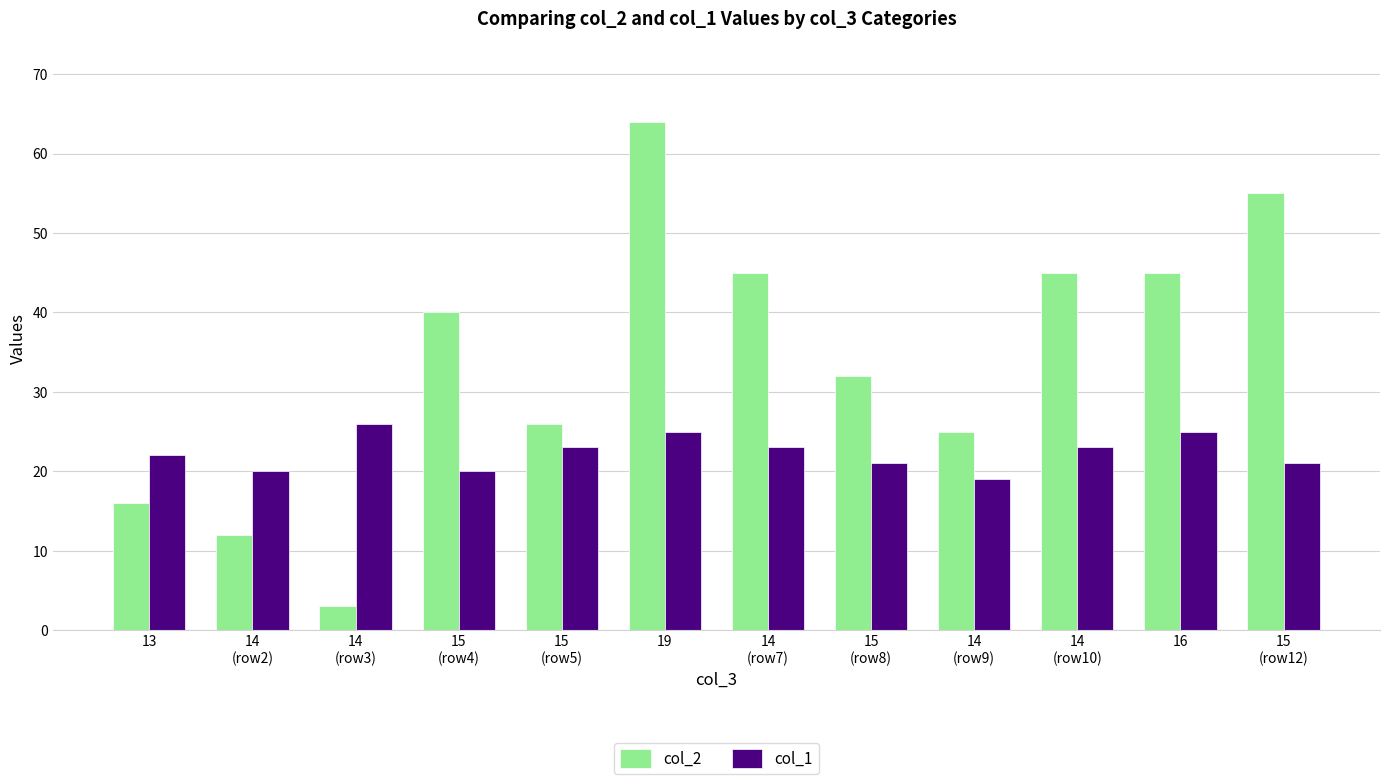

What is the difference between the highest and lowest values at 14
(row2)?

8